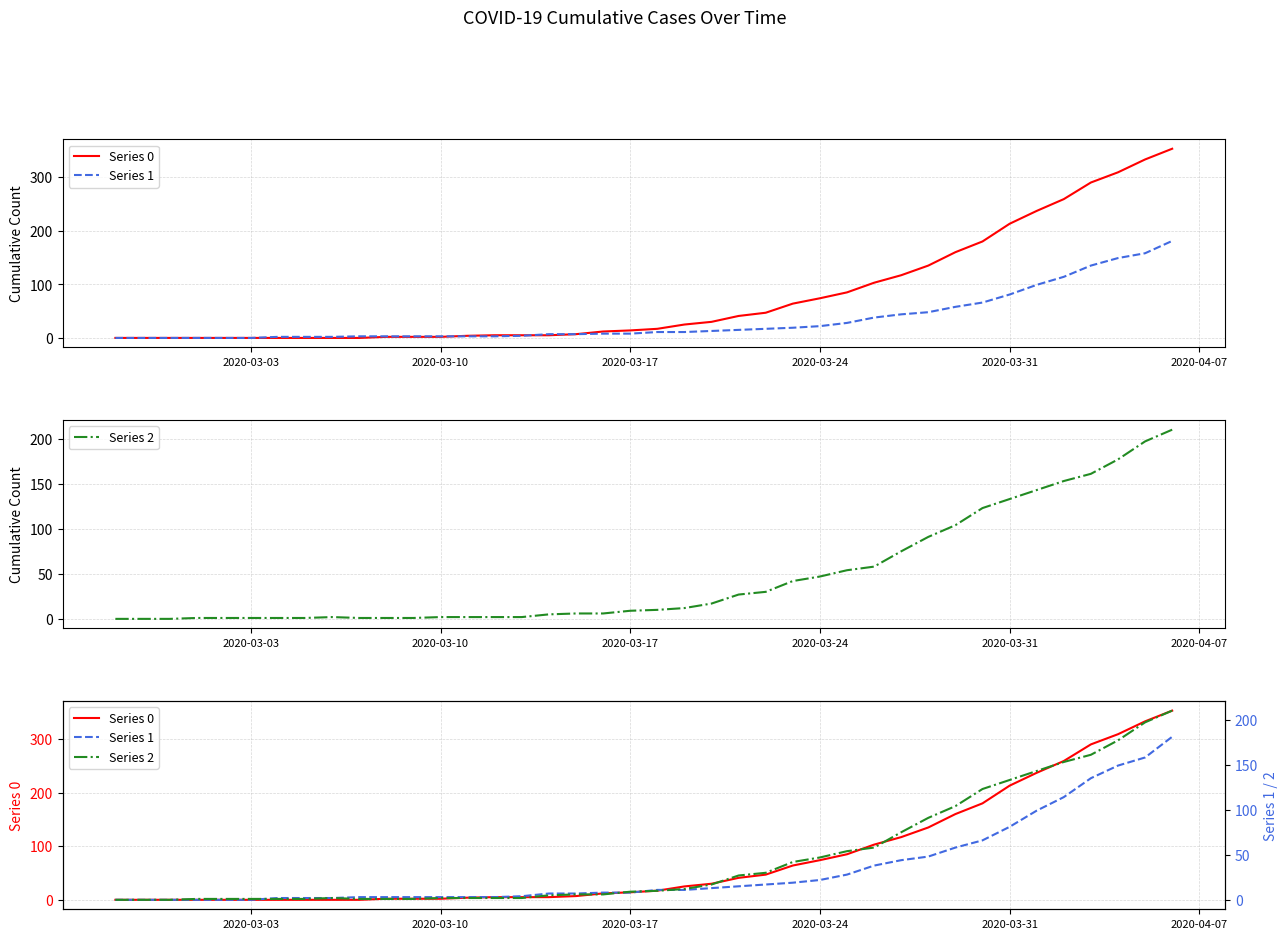

Which series ends up on top after the final intersection of Series 2 and Series 0?

Series 0